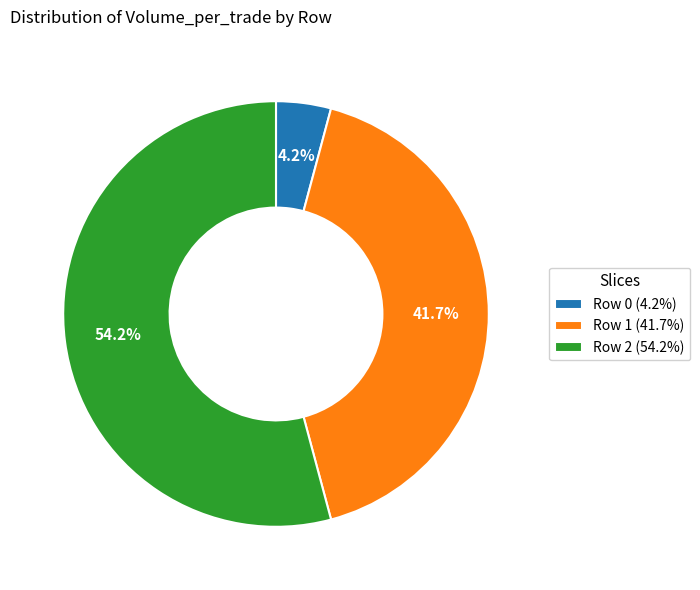

Which slice represents more than half of the pie?

Row 2